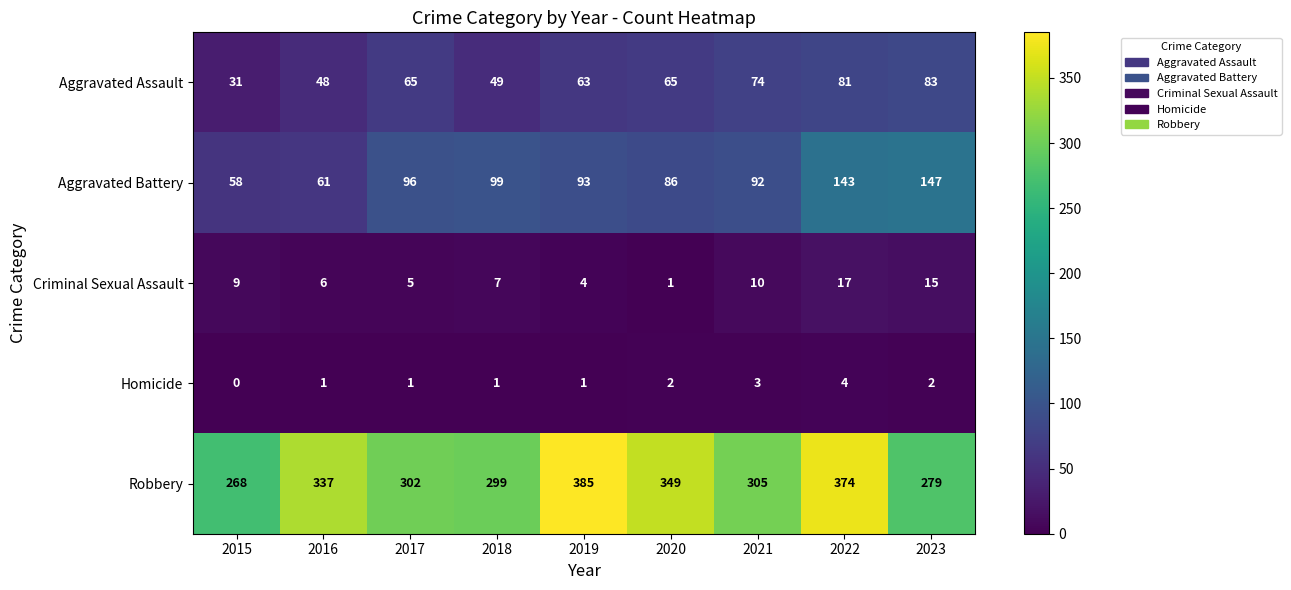

At which category is the sum across all series the highest?

2022